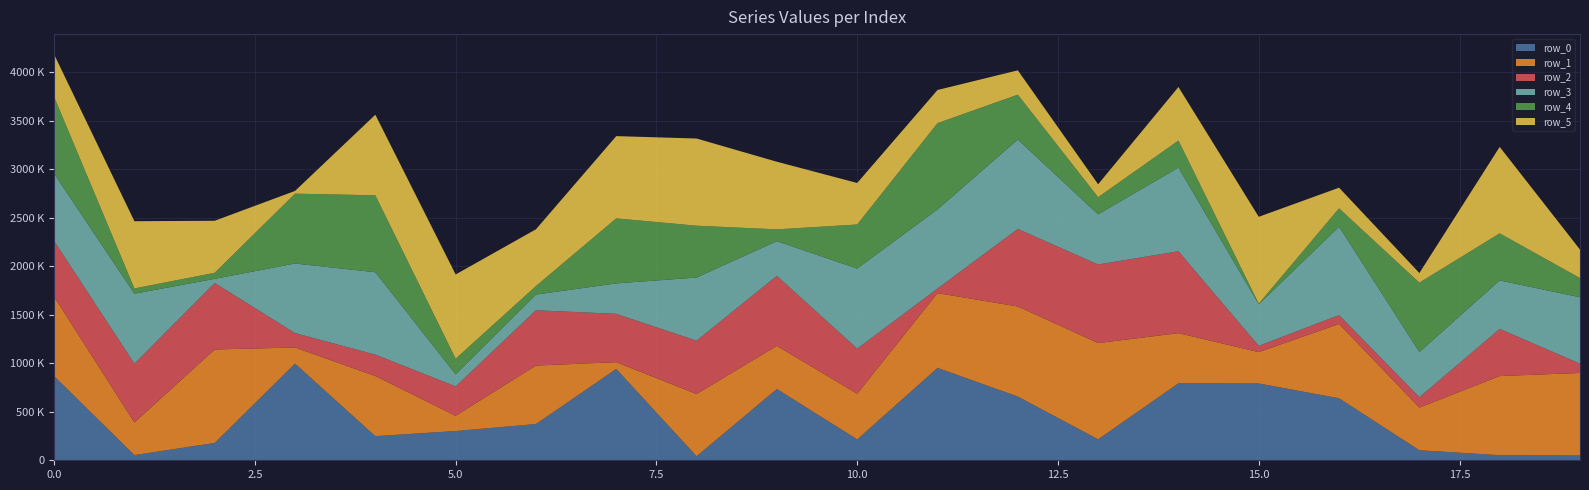

Reading left to right, transcribe all the data shown in this chart.

row_0: 0=867407	1=53298	2=178717	3=996258	4=248225	5=301534	6=373526	7=941181	8=41637	9=734841	10=214915	11=951957	12=656742	13=216011	14=793070	15=791405	16=639206	17=103514	18=52557	19=49444
row_1: 0=818374	1=336079	2=963185	3=165804	4=619686	5=156906	6=602634	7=69414	8=641070	9=443984	10=470911	11=770526	12=928021	13=991682	14=517157	15=323099	16=765615	17=439449	18=815328	19=850328
row_2: 0=574623	1=606150	2=685390	3=148561	4=220865	5=302437	6=569970	7=498297	8=549744	9=721855	10=464509	11=46979	12=799058	13=809964	14=843365	15=64701	16=91367	17=107037	18=485952	19=96053
row_3: 0=693059	1=721136	2=42460	3=716906	4=848964	5=124544	6=161472	7=313865	8=650402	9=357450	10=824966	11=815699	12=921490	13=516275	14=862187	15=428455	16=910278	17=465123	18=499499	19=683676
row_4: 0=792281	1=54080	2=62274	3=719864	4=792893	5=160846	6=88026	7=670307	8=534285	9=121264	10=454247	11=889052	12=462301	13=177180	14=278818	15=6126	16=189895	17=715214	18=485155	19=198261
row_5: 0=436625	1=692609	2=536061	3=28218	4=830151	5=868522	6=584572	7=847215	8=898469	9=696832	10=427919	11=341347	12=250562	13=133137	14=551833	15=895063	16=212650	17=99278	18=890834	19=293455